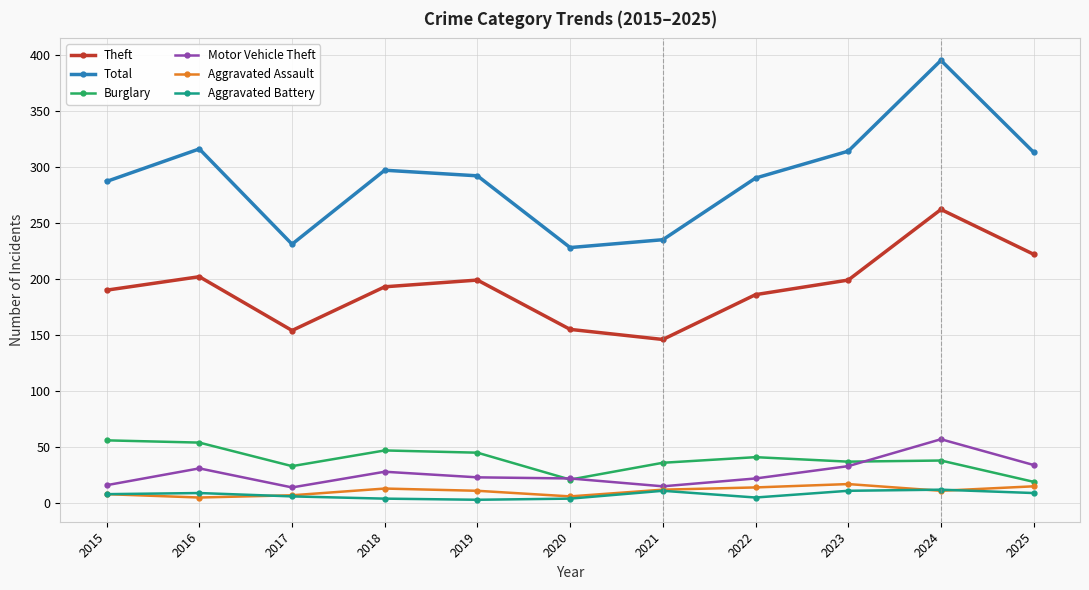

True or false: Aggravated Battery and Burglary intersect in this chart.

False